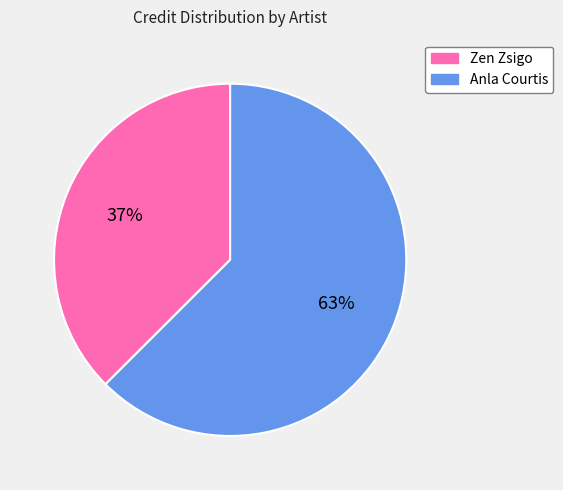

To the nearest percent, what percentage of the pie is Anla Courtis?

63%